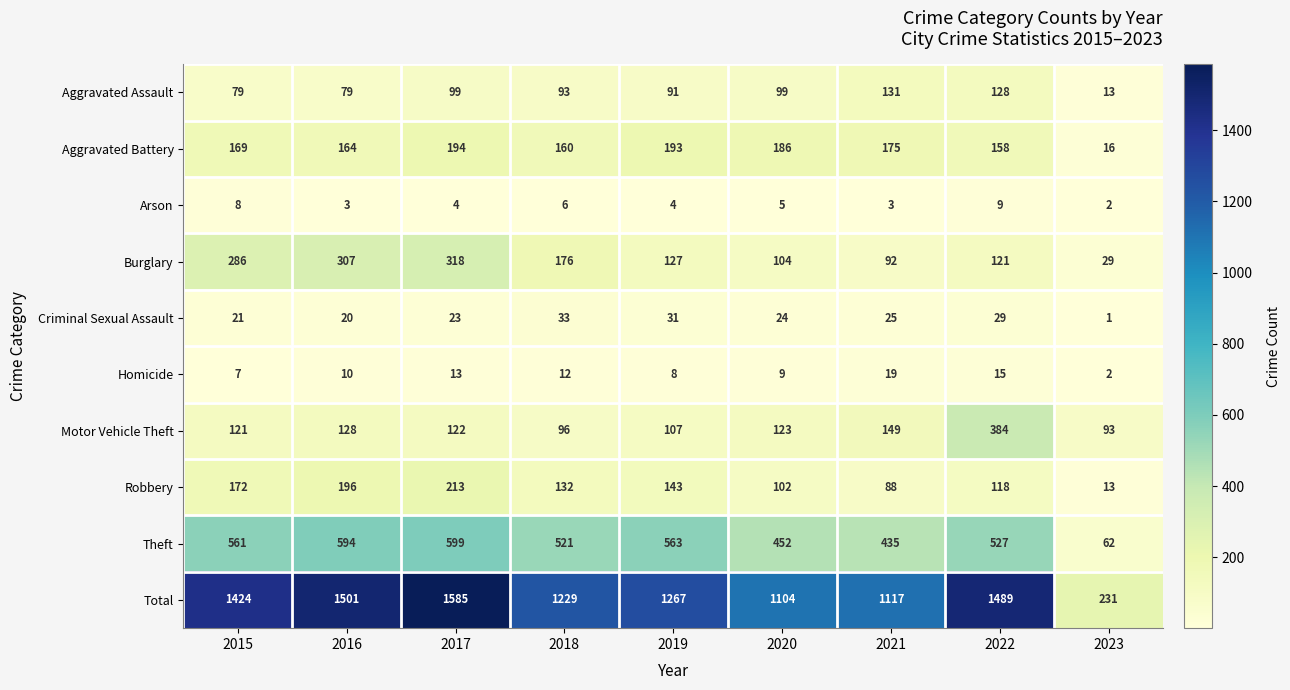

Is it true that Arson equals 2 at 2016?

False